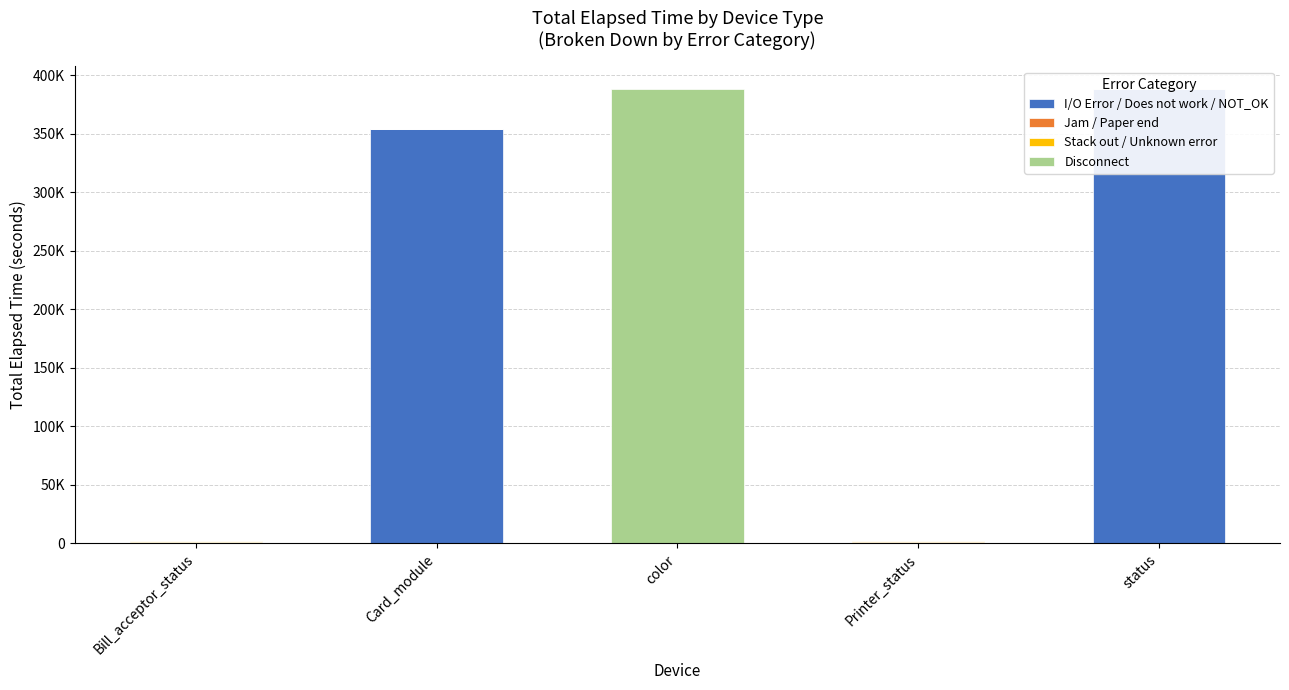

The value of I/O Error / Does not work / NOT_OK at Printer_status is 0. True or false?

True